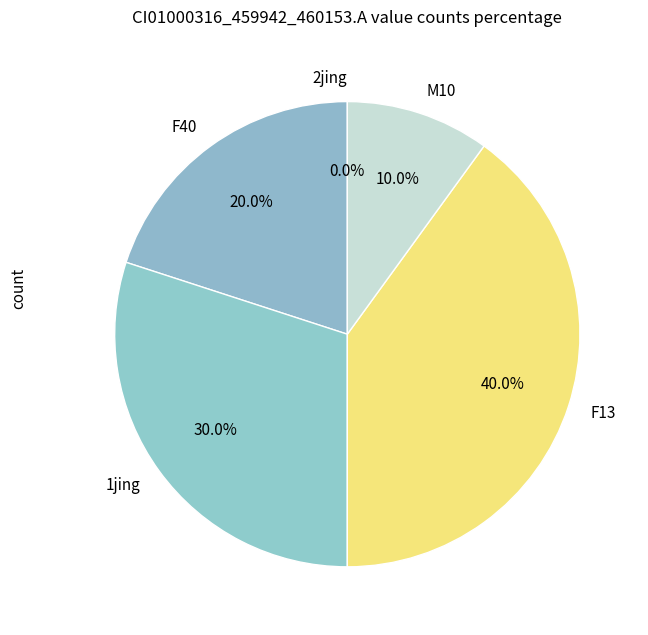

How many segments does this pie chart have?

5